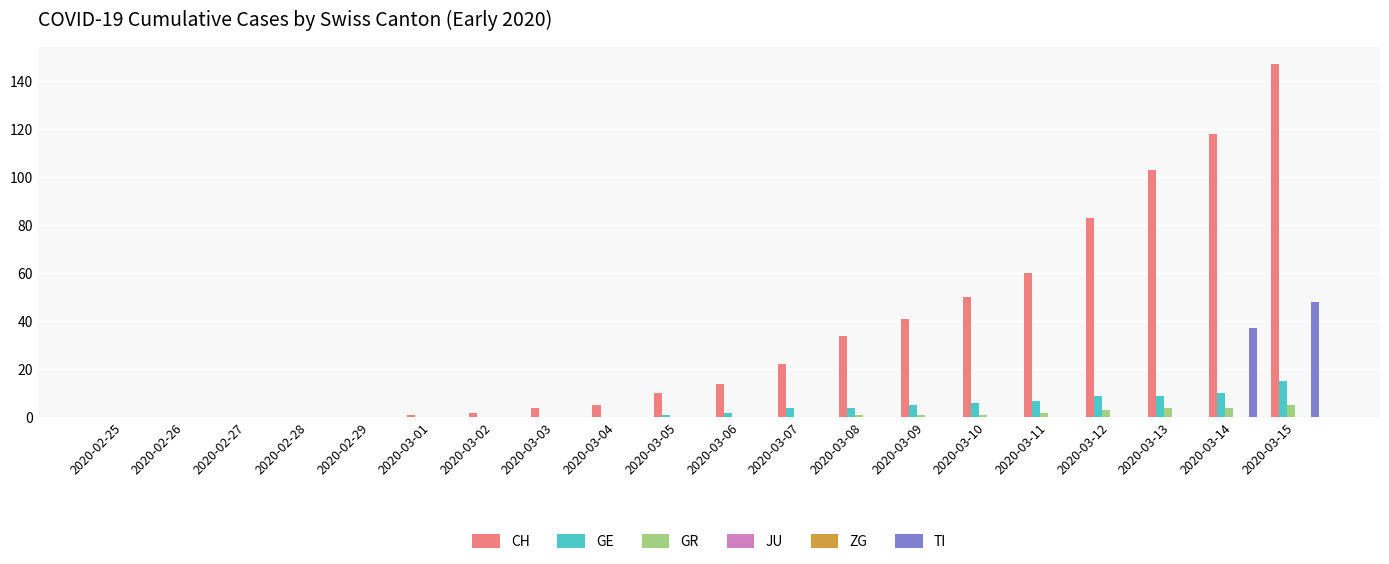

At how many categories does at least one series exceed 129?

1